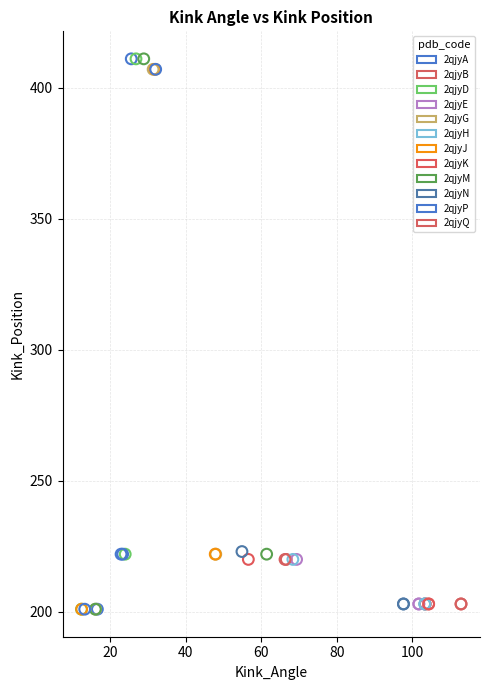

What are all the series names shown in the legend?

2qjyA, 2qjyB, 2qjyD, 2qjyE, 2qjyG, 2qjyH, 2qjyJ, 2qjyK, 2qjyM, 2qjyN, 2qjyP, 2qjyQ